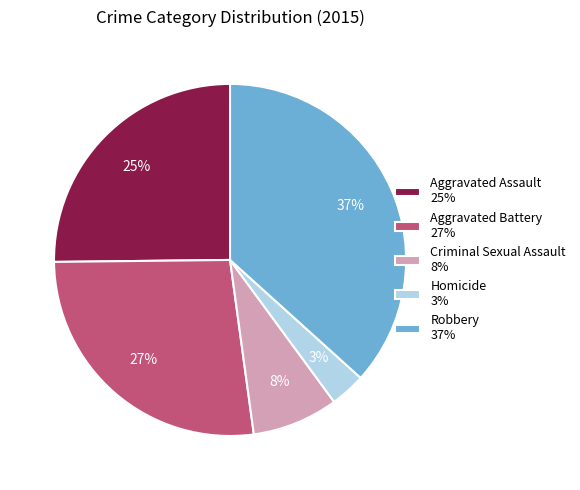

Is it true that Homicide is 17% of the pie?

False